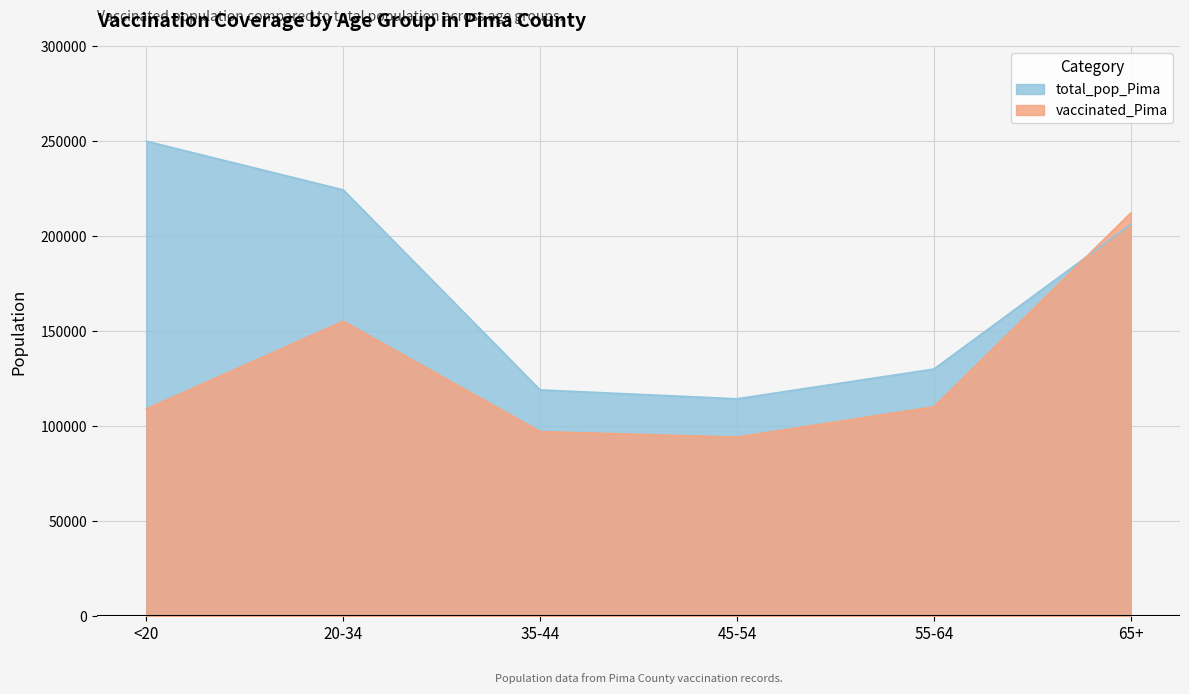

How many categories are shown in the chart?

6